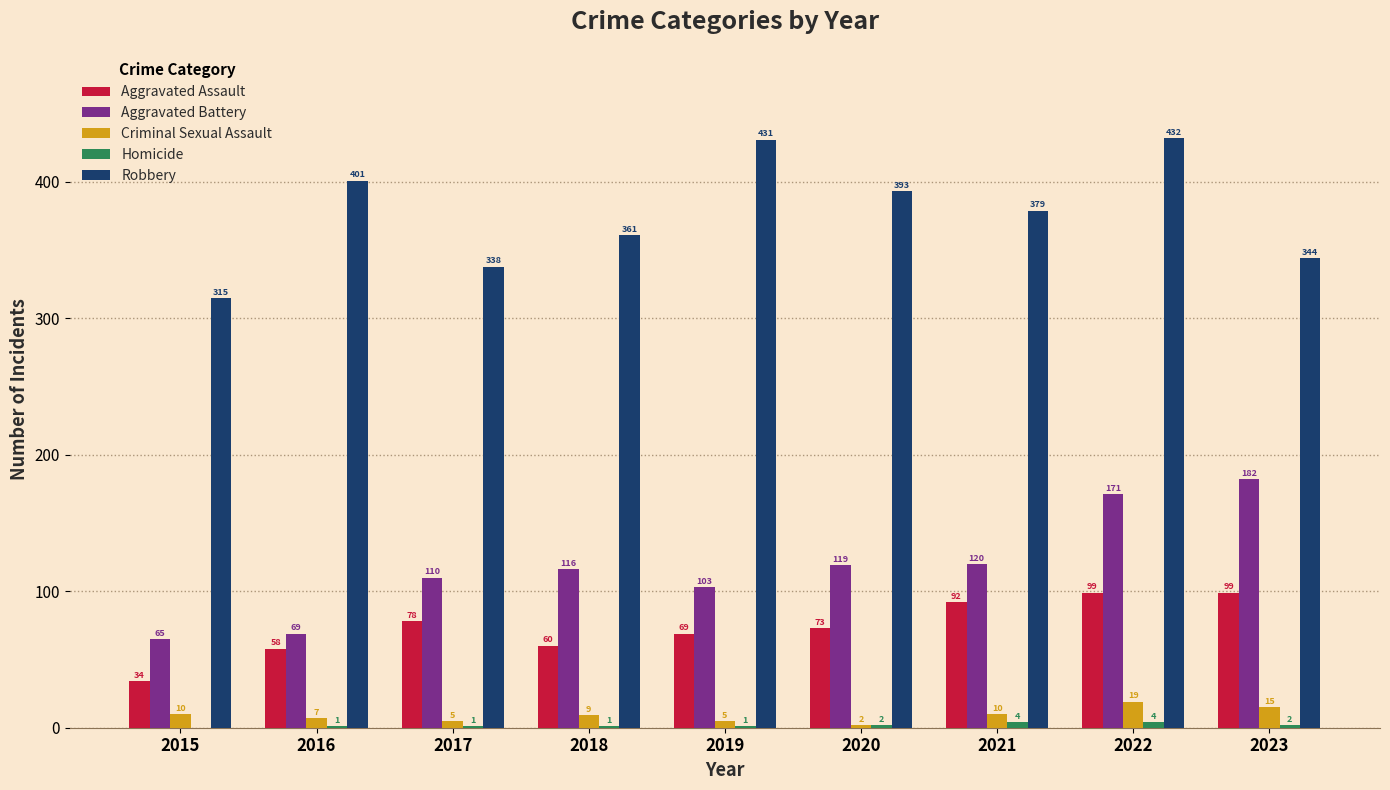

Is the value of Aggravated Assault at 2016 greater than the value of Criminal Sexual Assault at 2015?

Yes